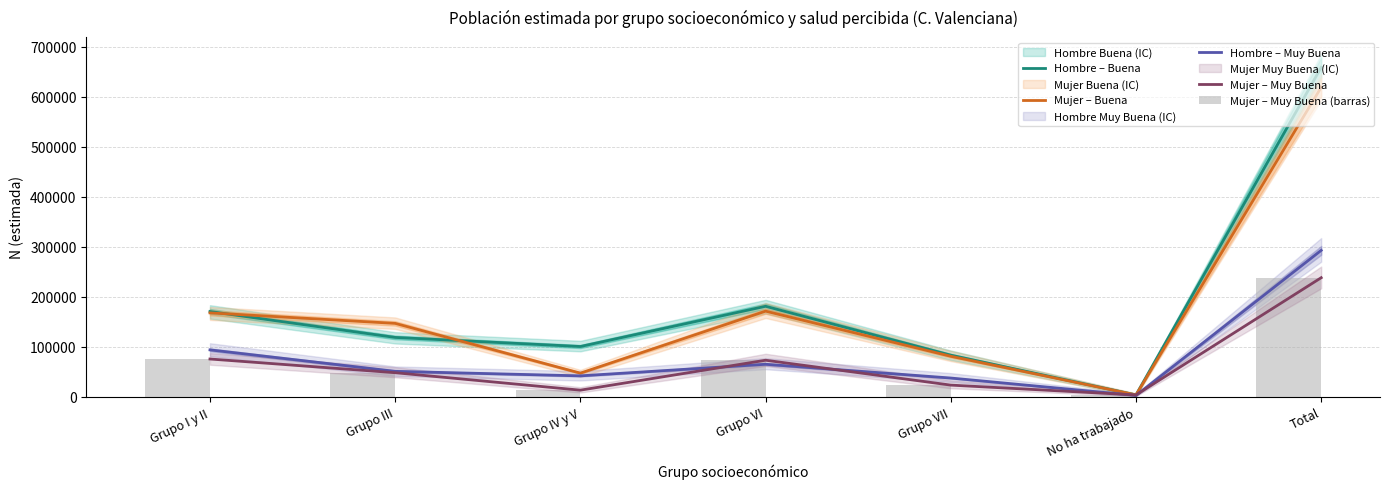

At which category does the chart reach its peak across all series?

Total